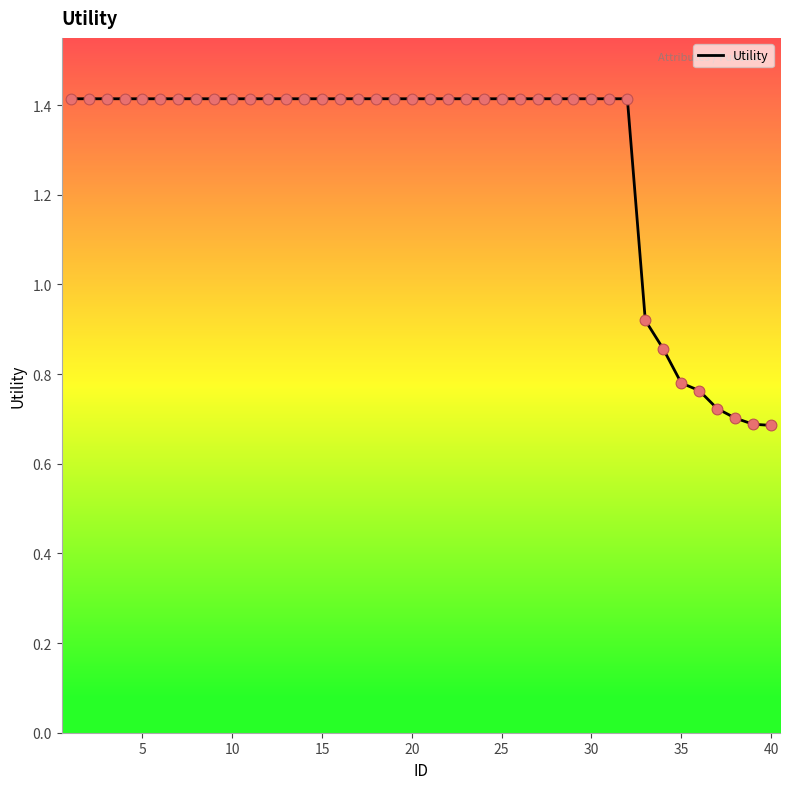

What is the maximum value shown in the chart?

1.4